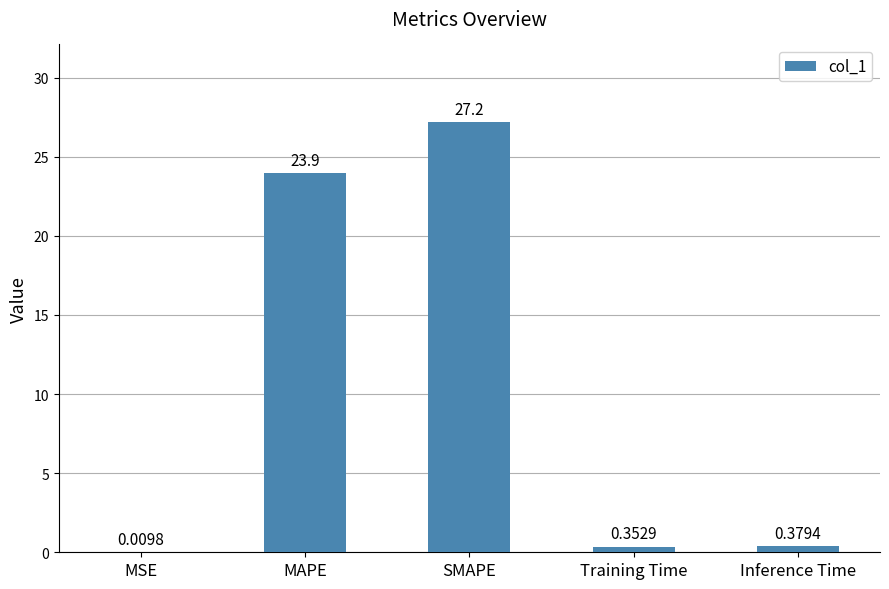

Which label corresponds to the largest value in the chart?

SMAPE